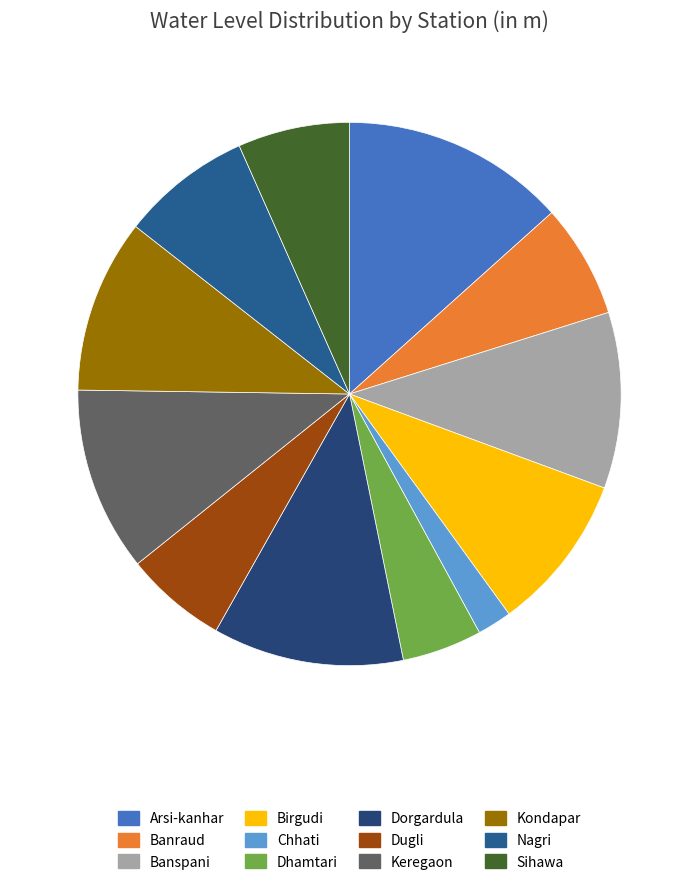

Which category has the biggest portion of the pie?

Arsi-kanhar